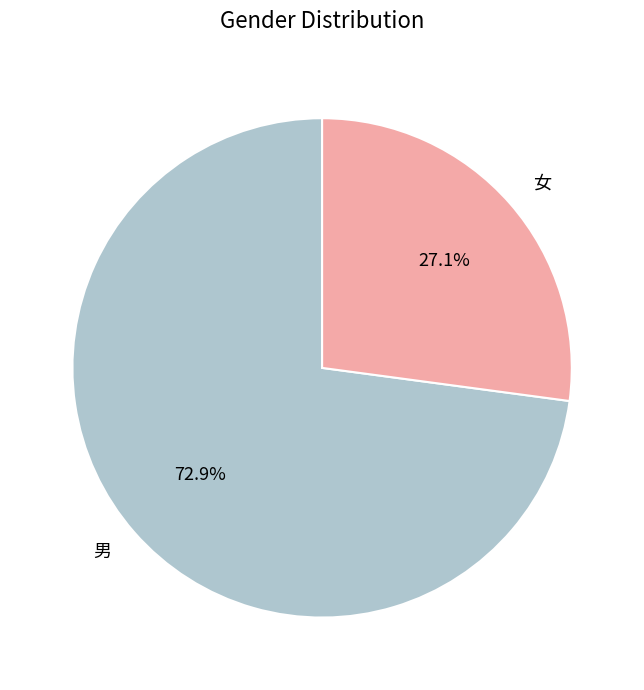

How many slices are in this pie chart?

2